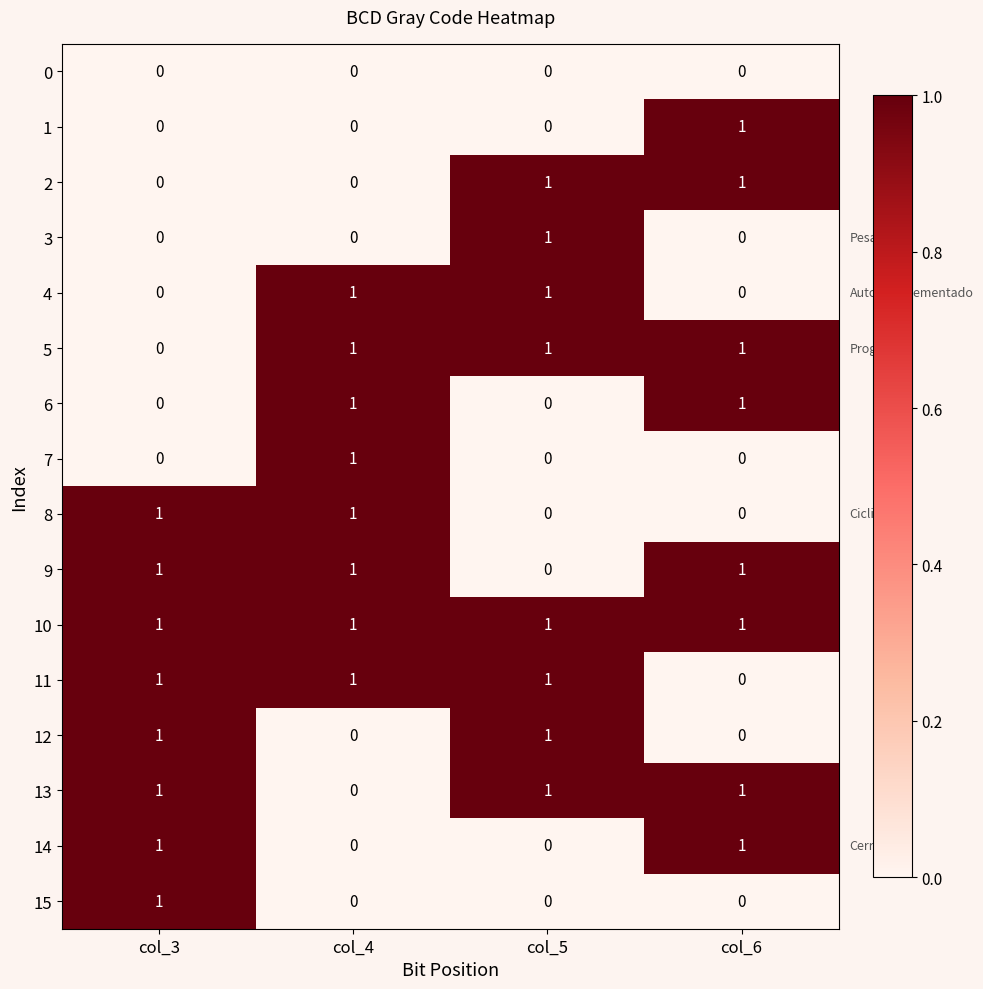

What is the total value across all series at col_5?

8